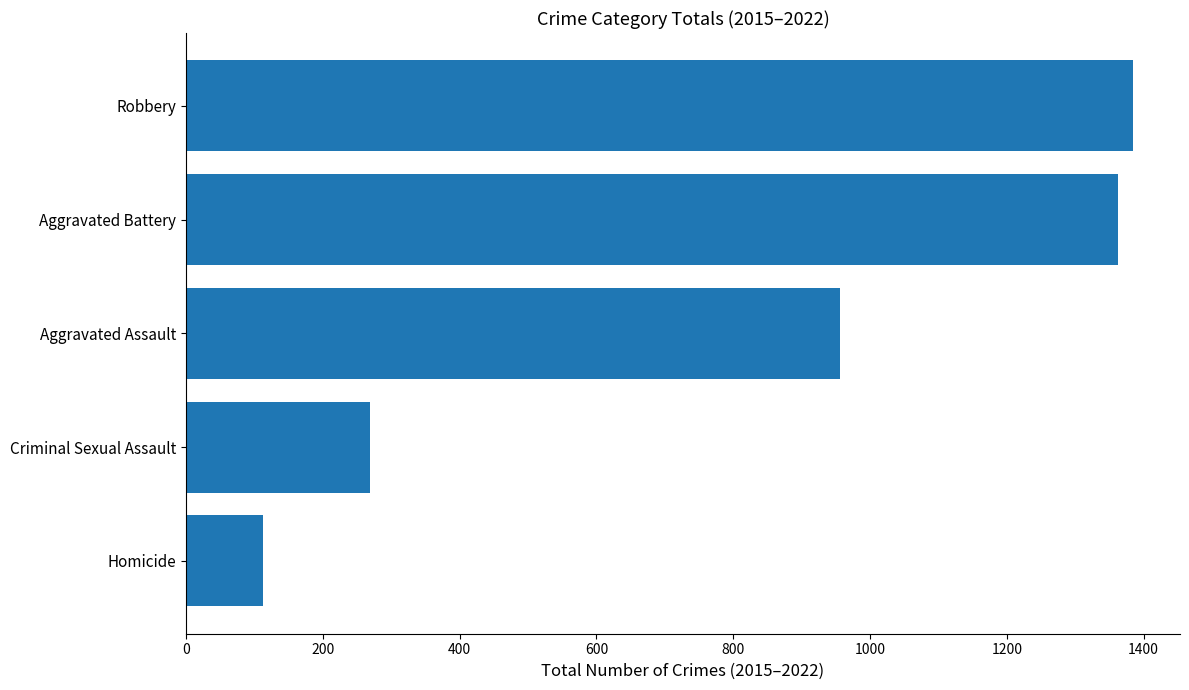

What is the average value?

817